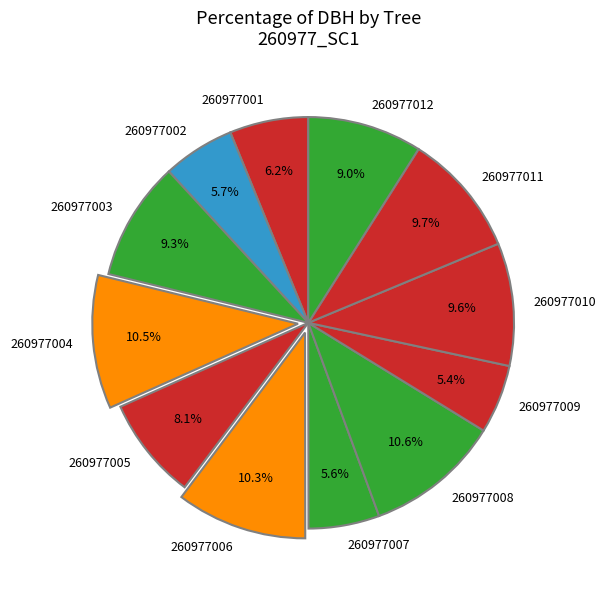

Does 260977007 represent more than half of the total?

No